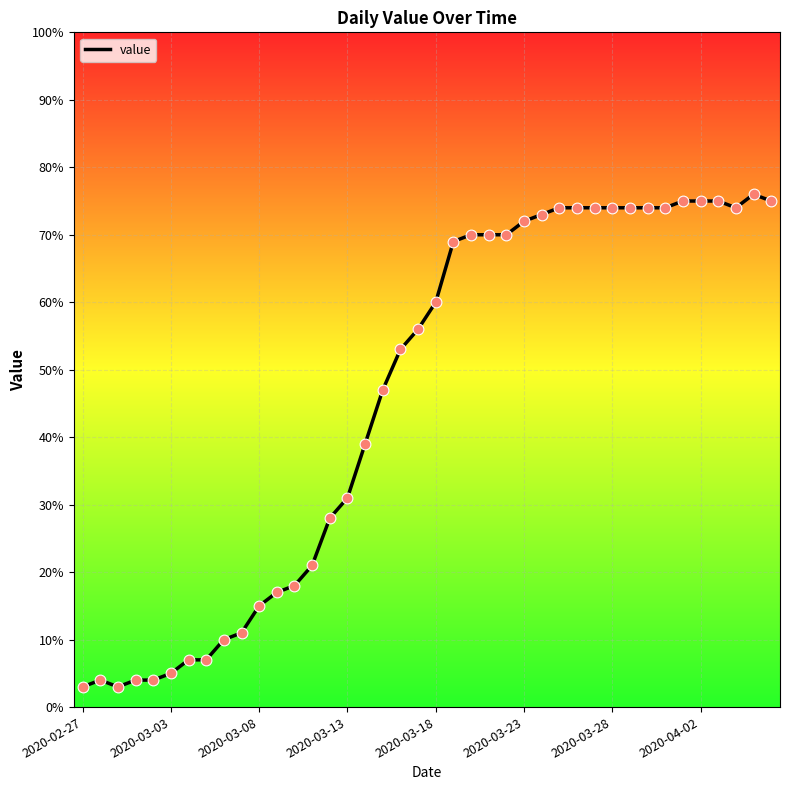

What is the greatest value displayed?

76